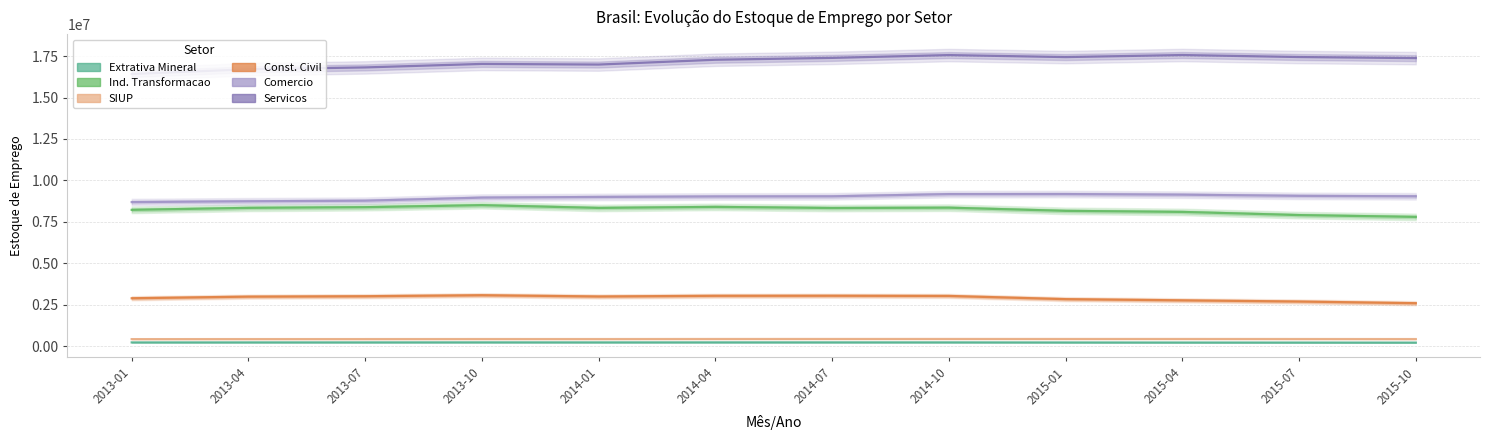

How many data points in Ind. Transformacao are above 8338299?

5